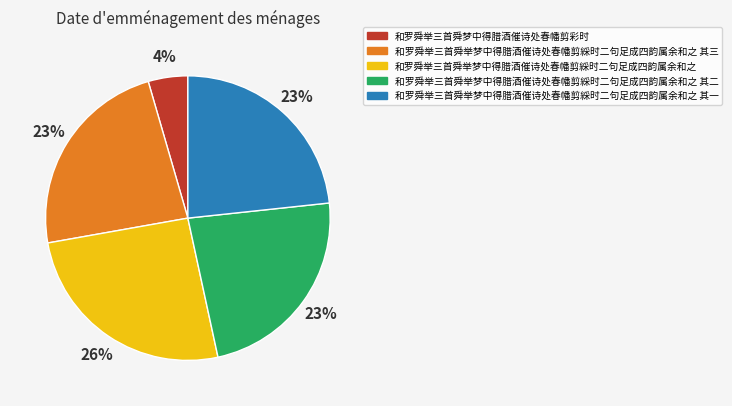

Is there any slice that represents more than half of the pie?

No